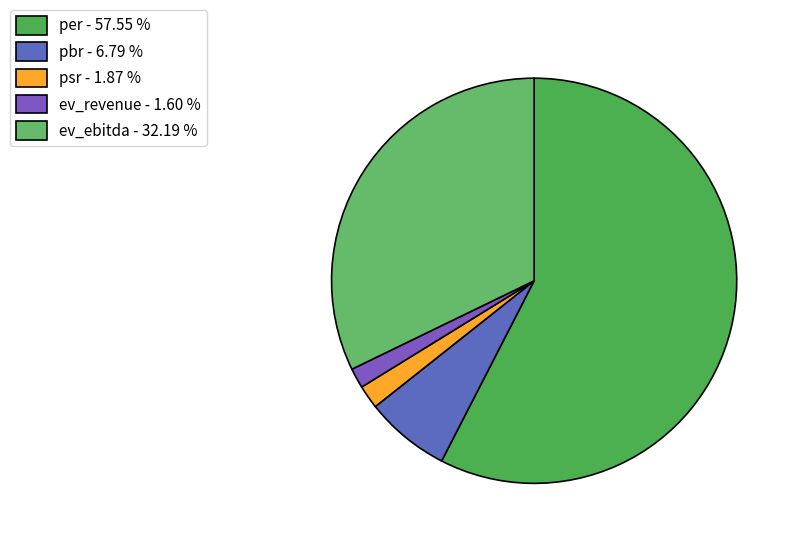

Which has a higher value, ev_ebitda or psr?

ev_ebitda